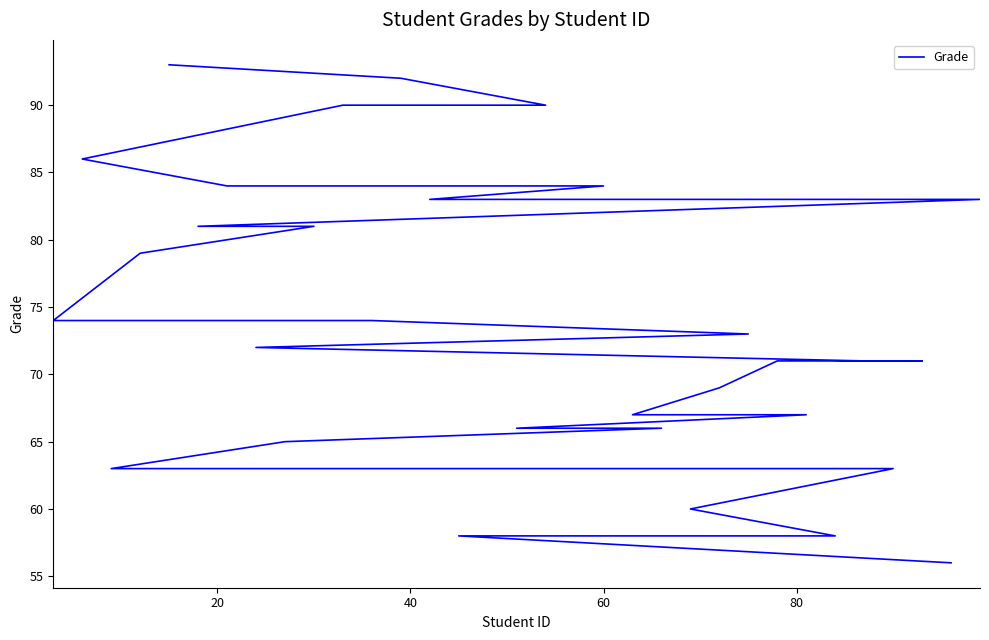

Is it true that the value at 60 is 62?

False